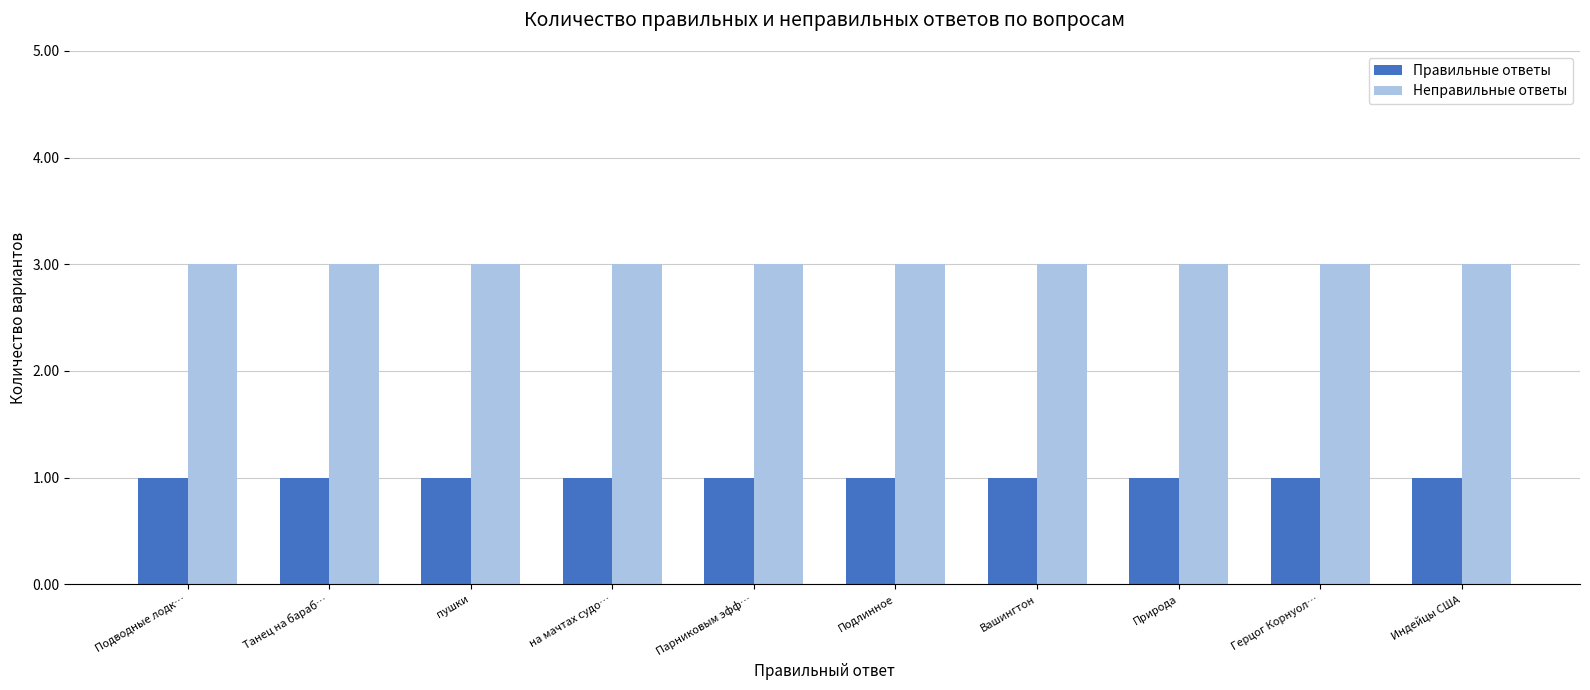

Reading left to right, extract all data points from this chart.

Правильные ответы: 1	1	1	1	1	1	1	1	1	1
Неправильные ответы: 3	3	3	3	3	3	3	3	3	3